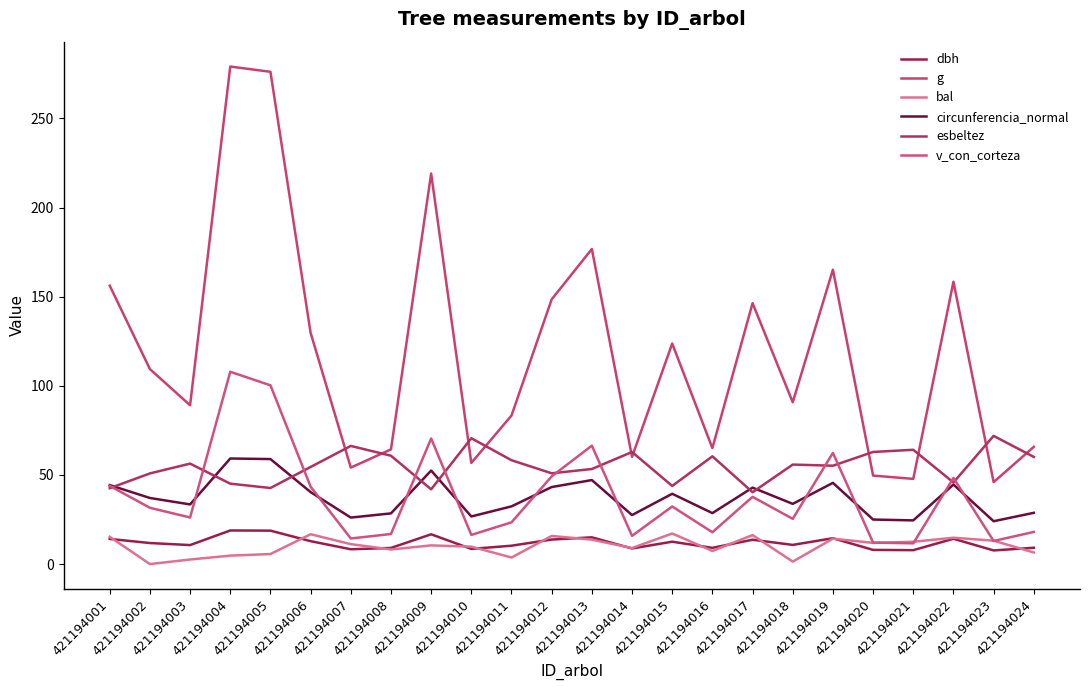

True or false: circunferencia_normal and bal cross at least once.

False